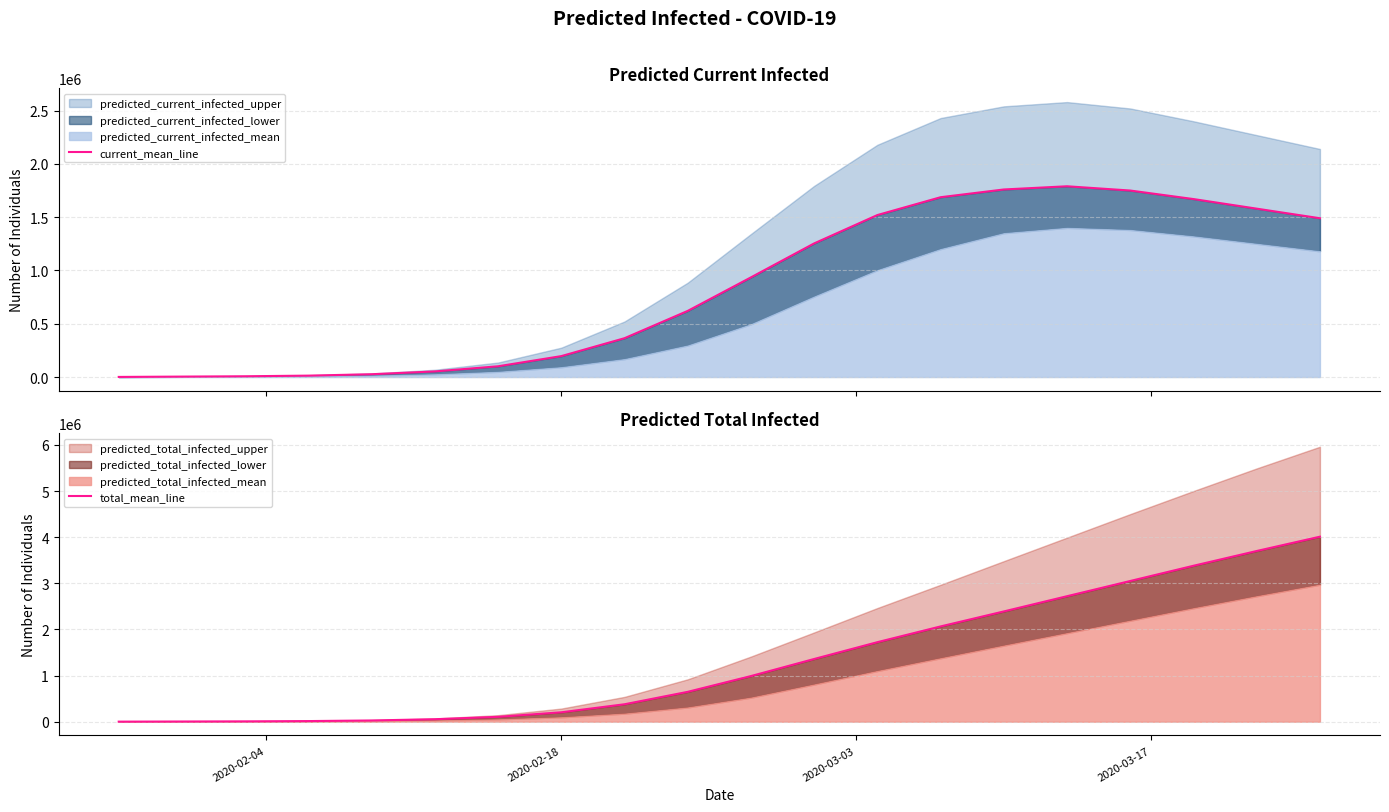

True or false: total_mean_line and current_mean_line intersect in this chart.

False